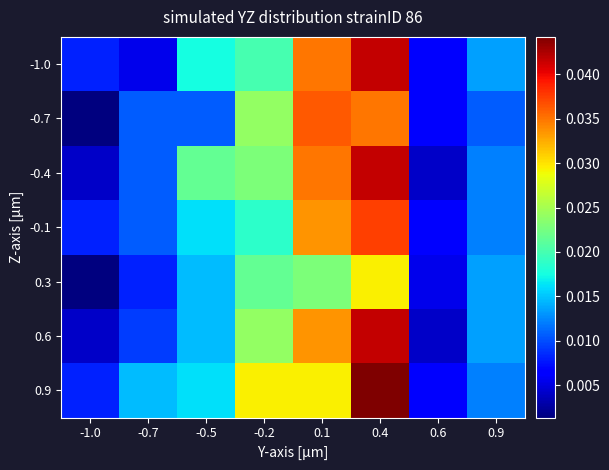

Which category has the lowest value across all series?

-1.0